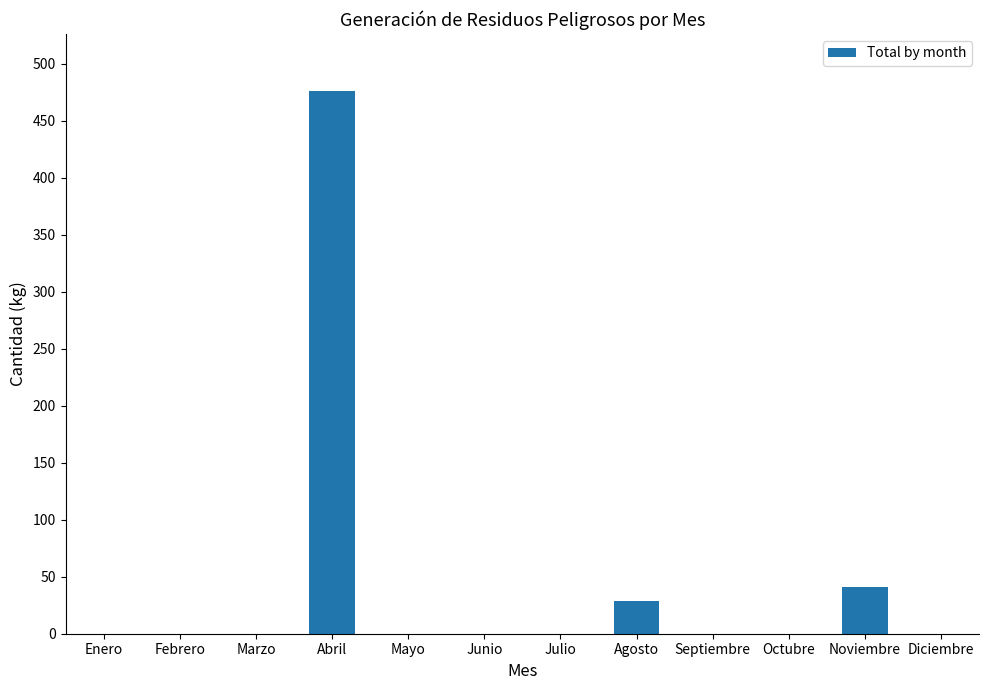

The value at Mayo is 0. True or false?

True